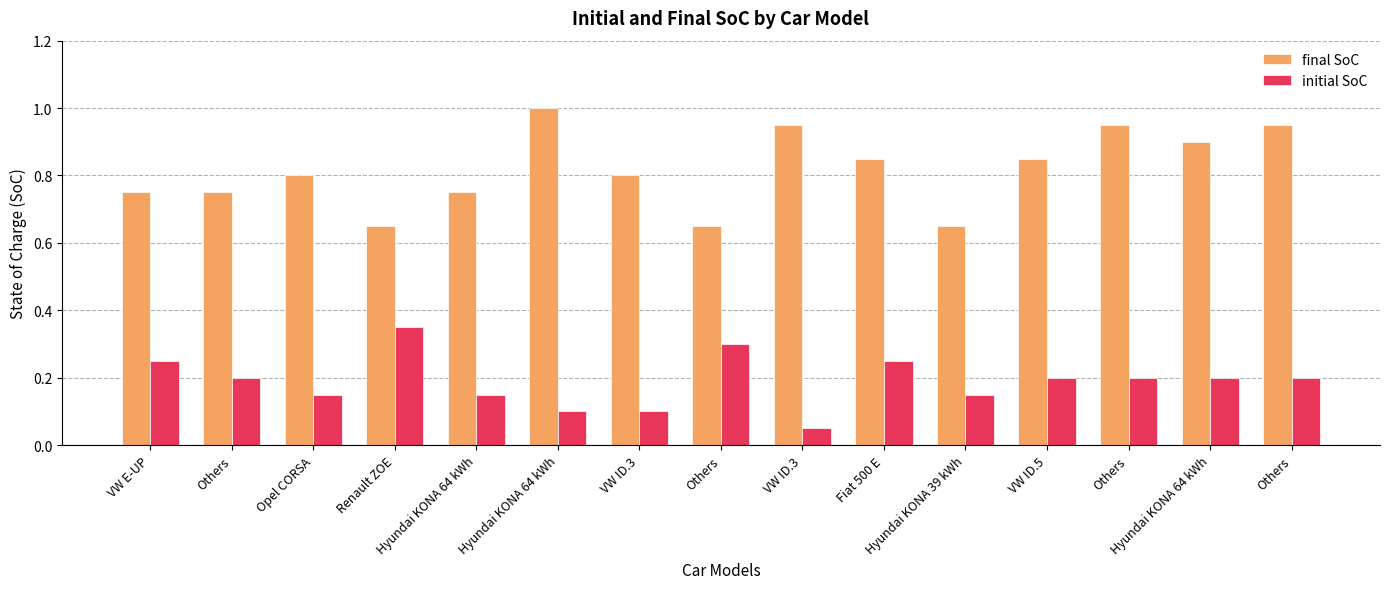

Which series has the largest range (max minus min)?

final SoC